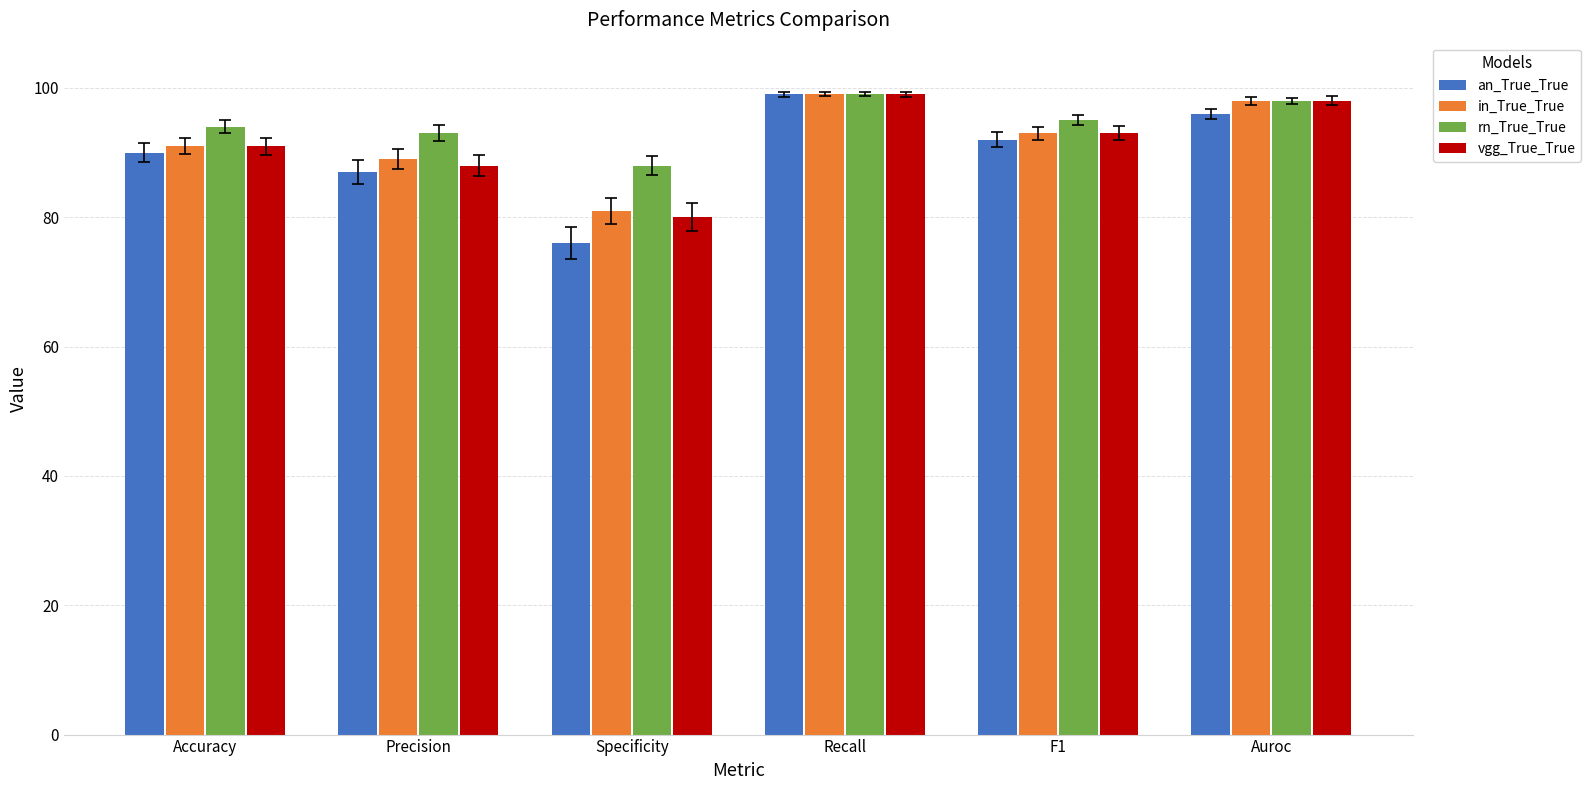

Reading left to right, list all the values displayed in this chart.

an_True_True: Accuracy=90	Precision=87	Specificity=76	Recall=99	F1=92	Auroc=96
in_True_True: Accuracy=91	Precision=89	Specificity=81	Recall=99	F1=93	Auroc=98
rn_True_True: Accuracy=94	Precision=93	Specificity=88	Recall=99	F1=95	Auroc=98
vgg_True_True: Accuracy=91	Precision=88	Specificity=80	Recall=99	F1=93	Auroc=98